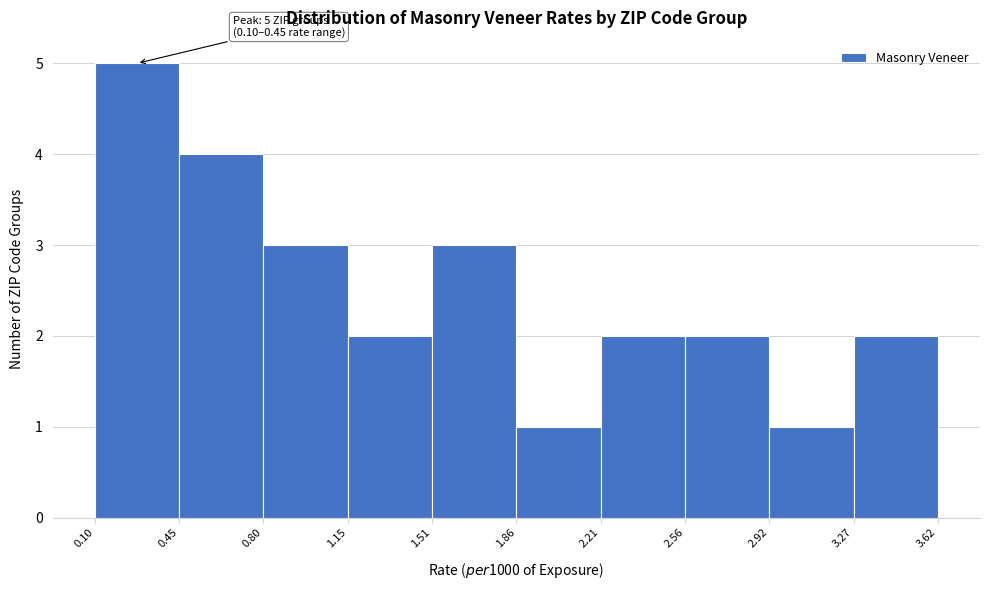

Over which range of the x-axis is the bar tallest?

0.10 to 0.45